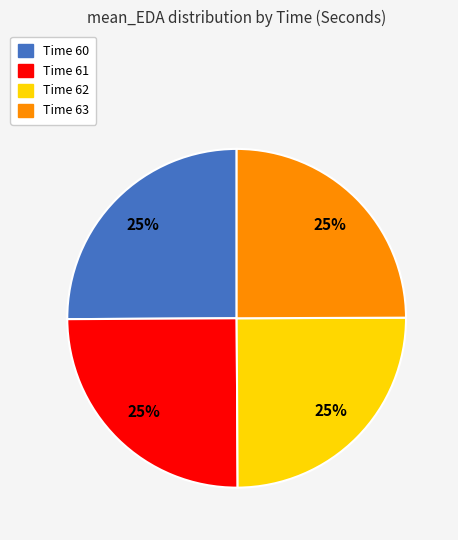

Count the number of slices in the pie.

4